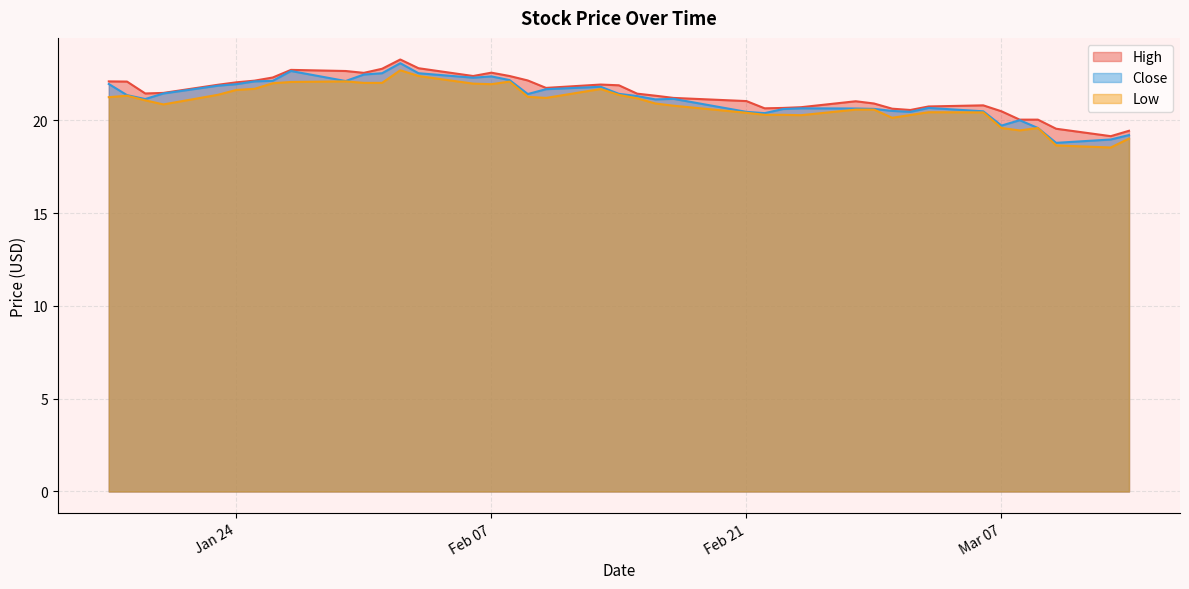

At how many categories does at least one series exceed 22?

15